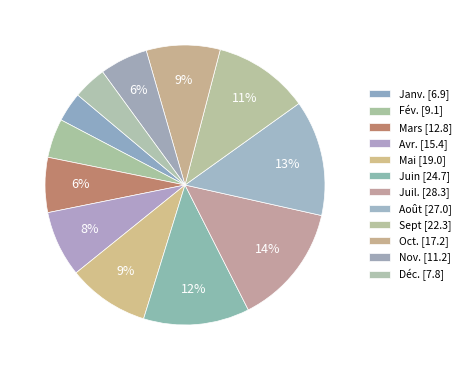

How many slices are in this pie chart?

12